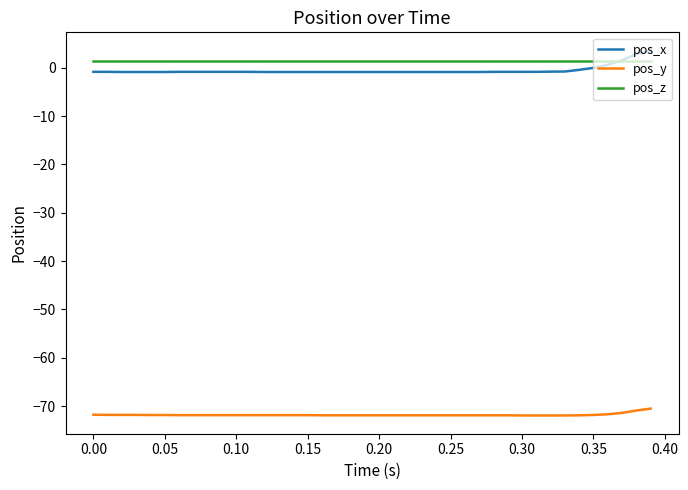

What is the minimum value shown in the chart?

-71.9